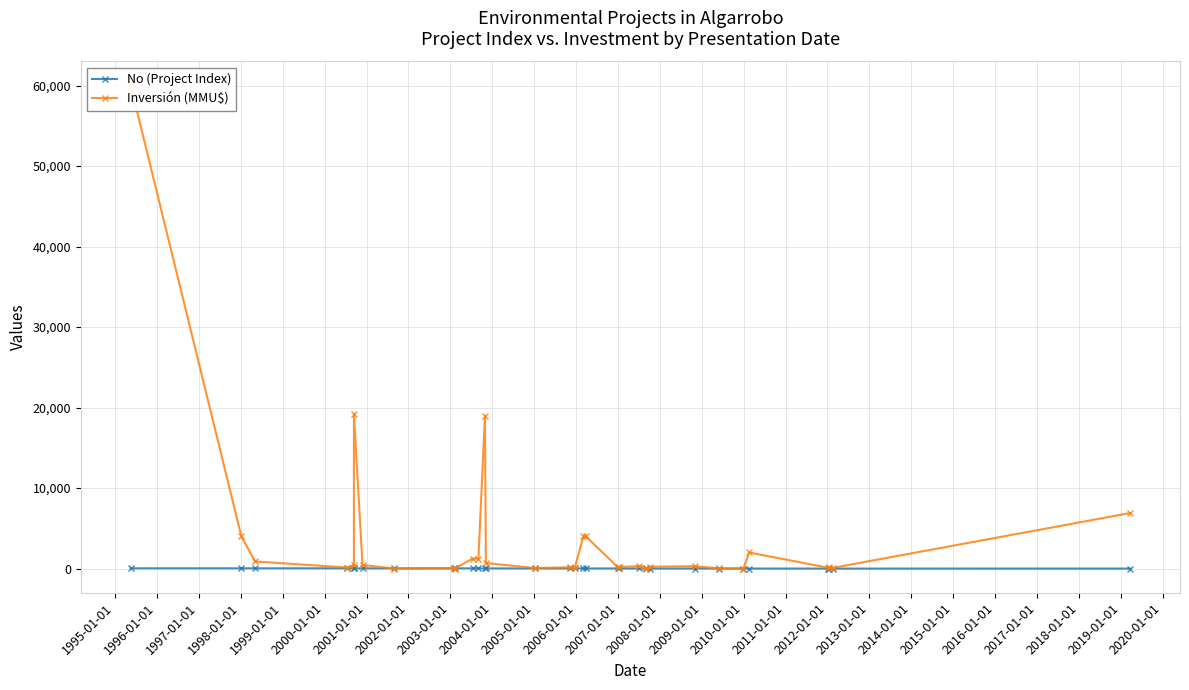

Is the value of No (Project Index) at 1997-01-01 greater than the value of Inversión (MMU$) at 2007-01-01?

No